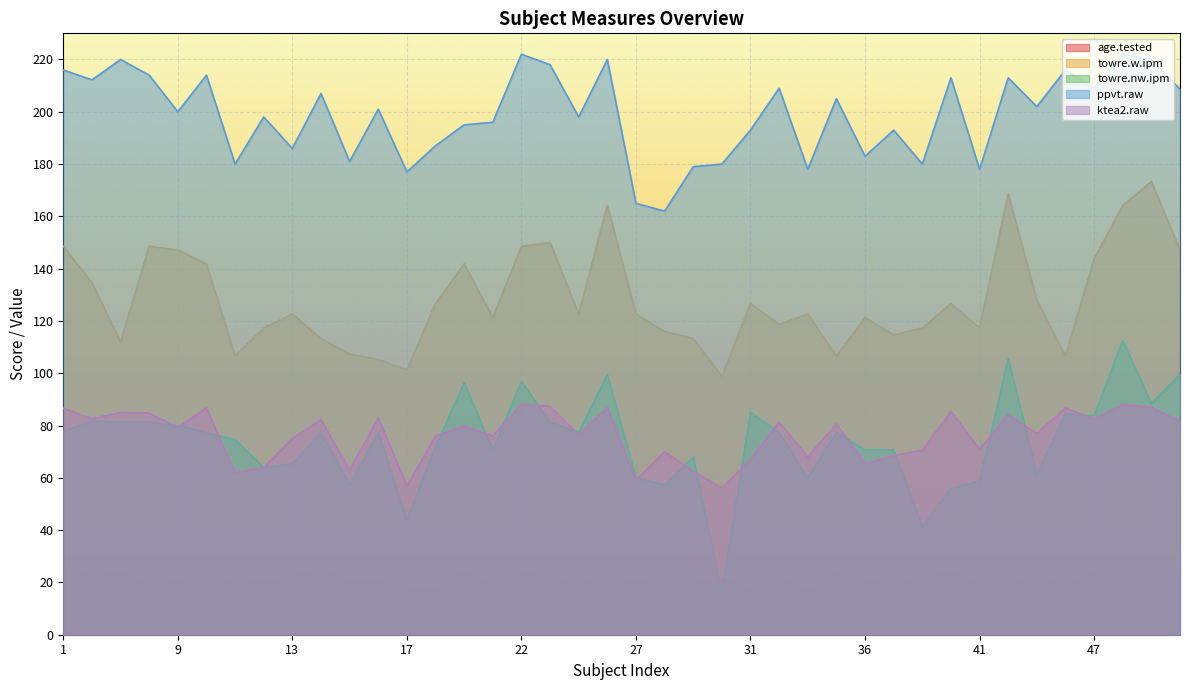

At which label does ktea2.raw reach its peak?

22